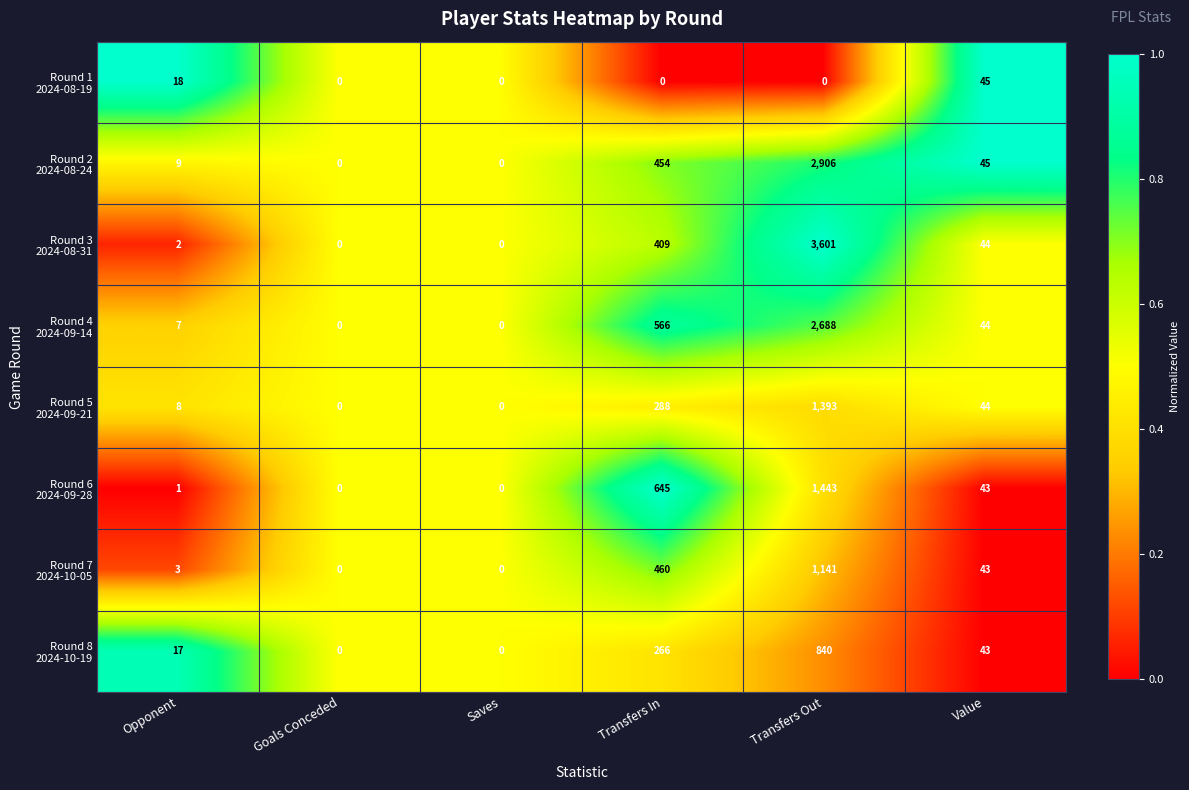

What is the total value across all series at Transfers Out?

14012